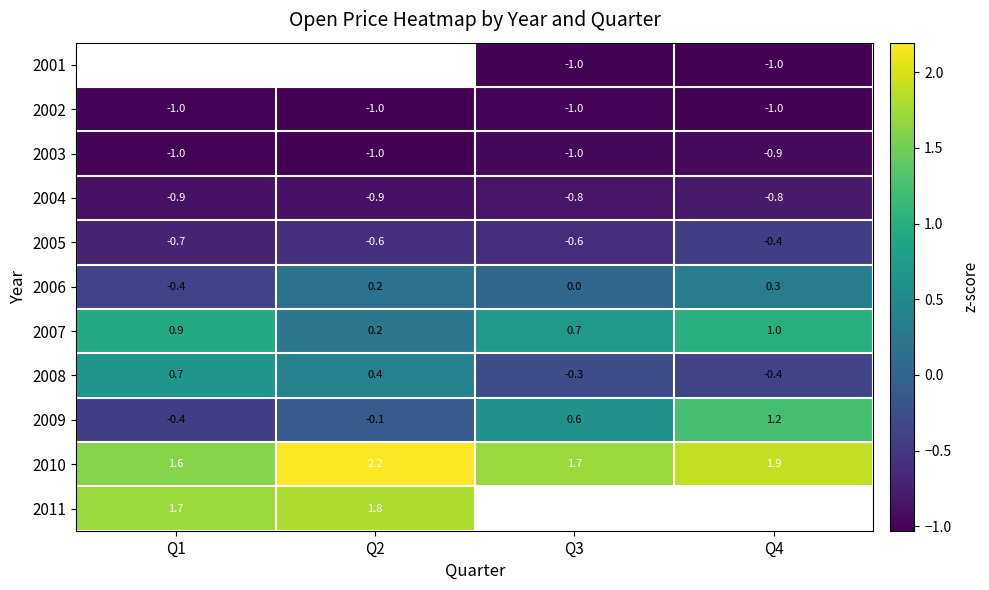

What is the lowest value of the 2002 series?

-1.0